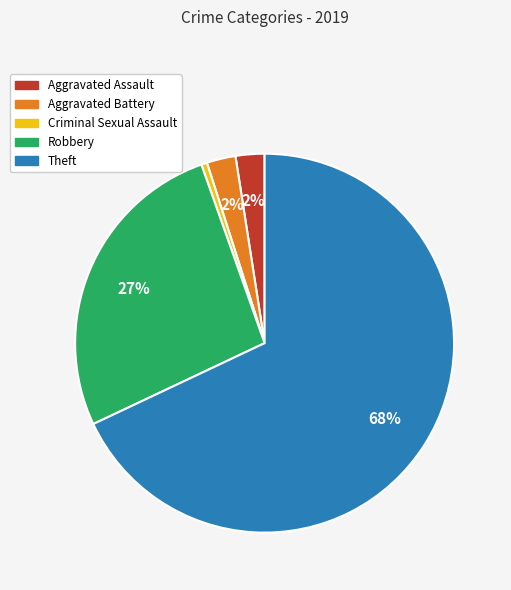

To the nearest percent, what is the difference between the Criminal Sexual Assault and Aggravated Assault slice percentages?

2%